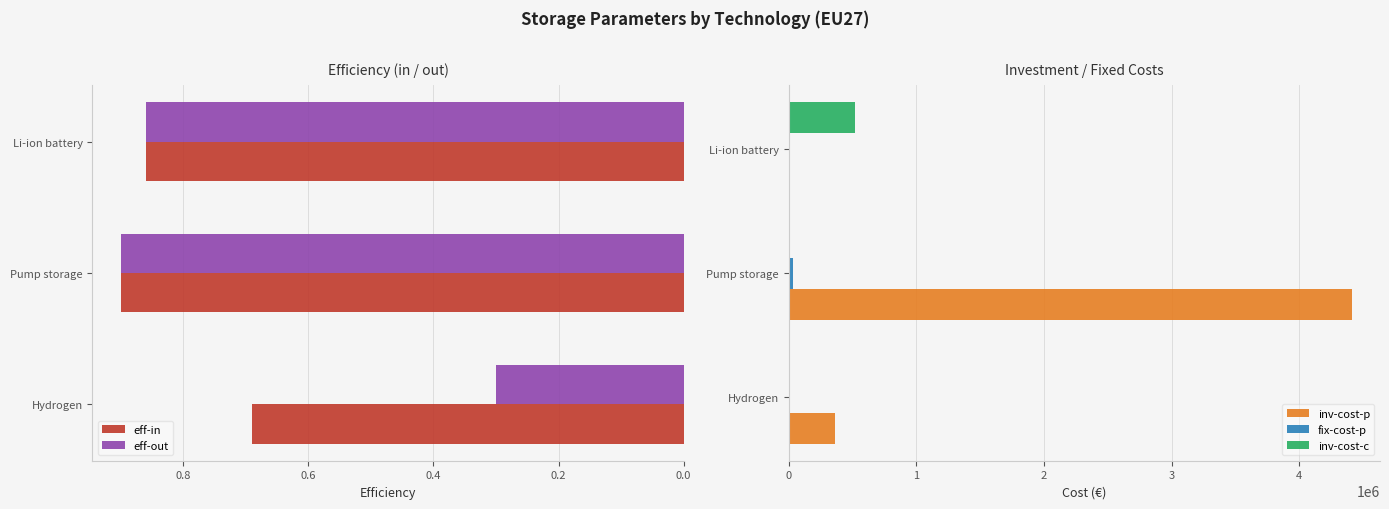

How many data points in inv-cost-p are above 366000?

1